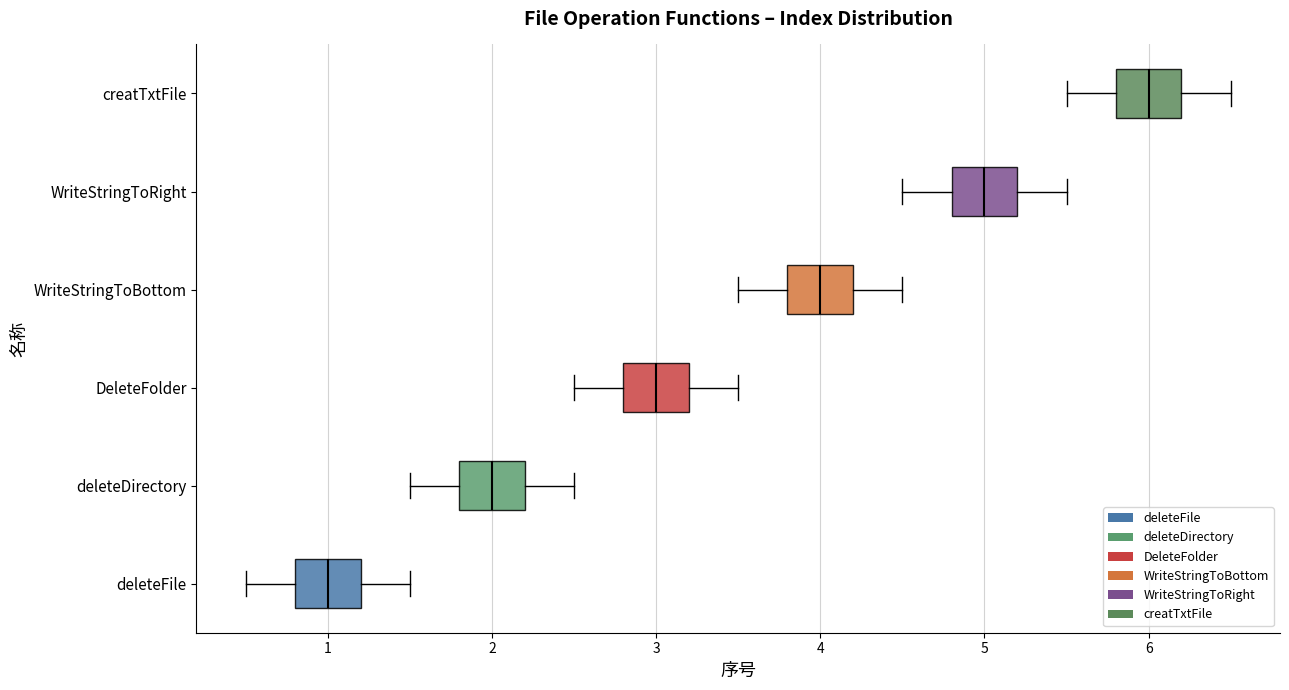

Reading bottom to top, transcribe this box plot: for each box, give where its median line is, the range the box spans, and where its two whiskers end, as read against the x-axis. The values are not printed on the chart, so give them approximately, as read against the axis.

deleteFile: median 1.0, box 0.8 to 1.2, whiskers 0.5 to 1.5
deleteDirectory: median 2.0, box 1.8 to 2.2, whiskers 1.5 to 2.5
DeleteFolder: median 3.0, box 2.8 to 3.2, whiskers 2.5 to 3.5
WriteStringToBottom: median 4.0, box 3.8 to 4.2, whiskers 3.5 to 4.5
WriteStringToRight: median 5.0, box 4.8 to 5.2, whiskers 4.5 to 5.5
creatTxtFile: median 6.0, box 5.8 to 6.2, whiskers 5.5 to 6.5